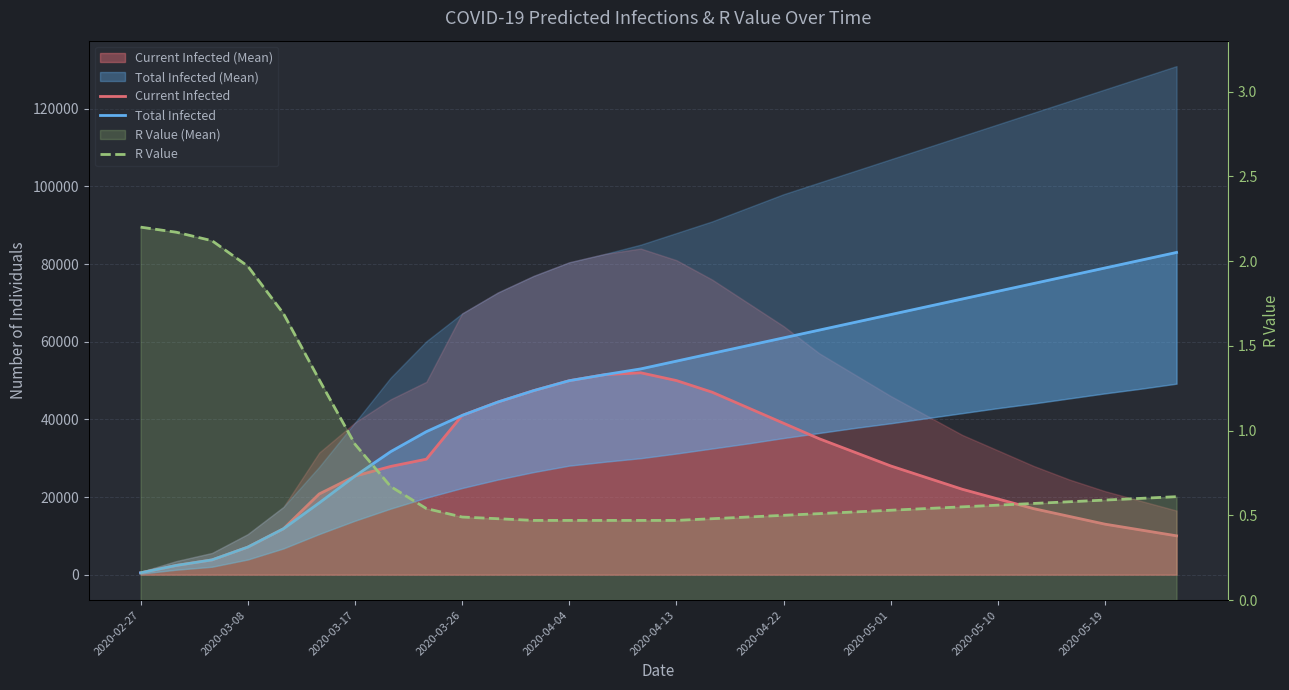

Is the value of Current Infected at 26 greater than the value of R Value at 28?

Yes